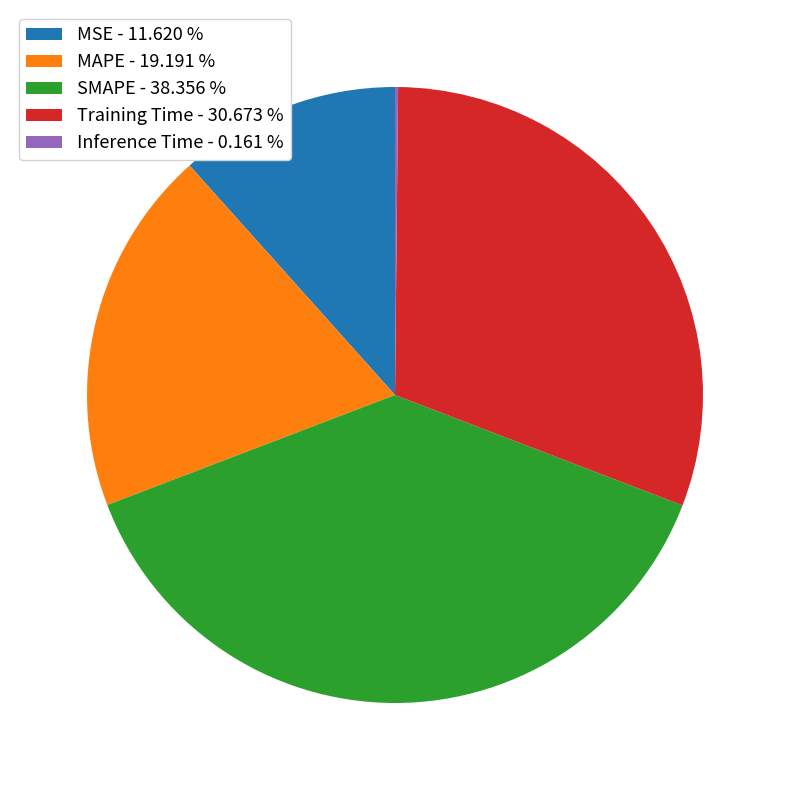

Does any single category account for the majority?

No